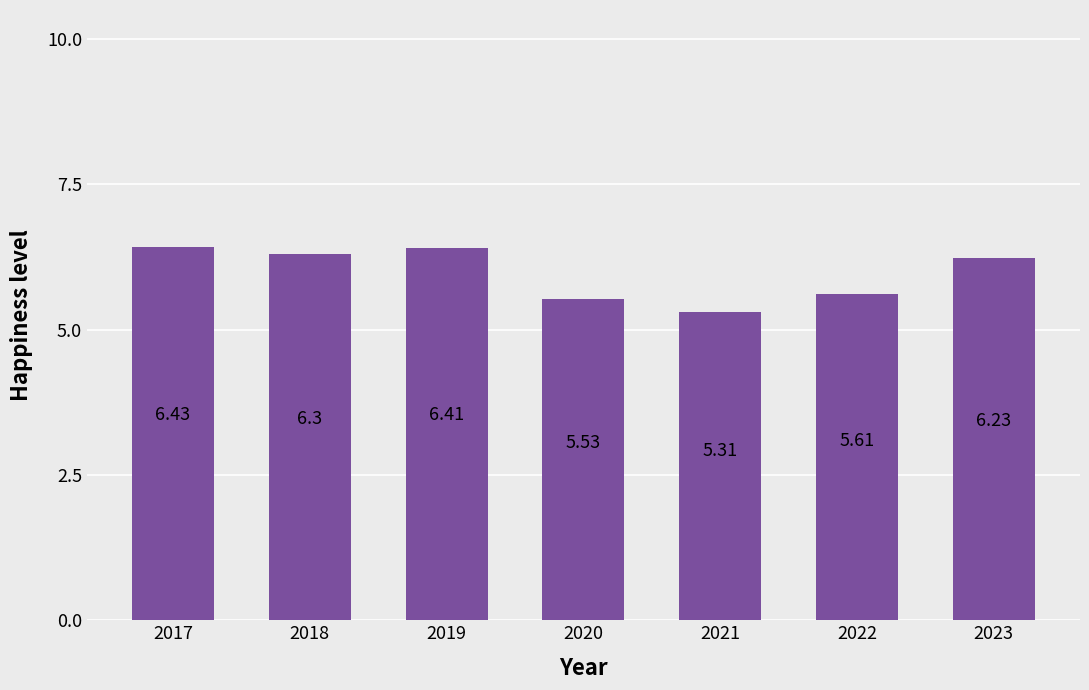

Rank the categories by value from lowest to highest.

2021, 2020, 2022, 2023, 2018, 2019, 2017